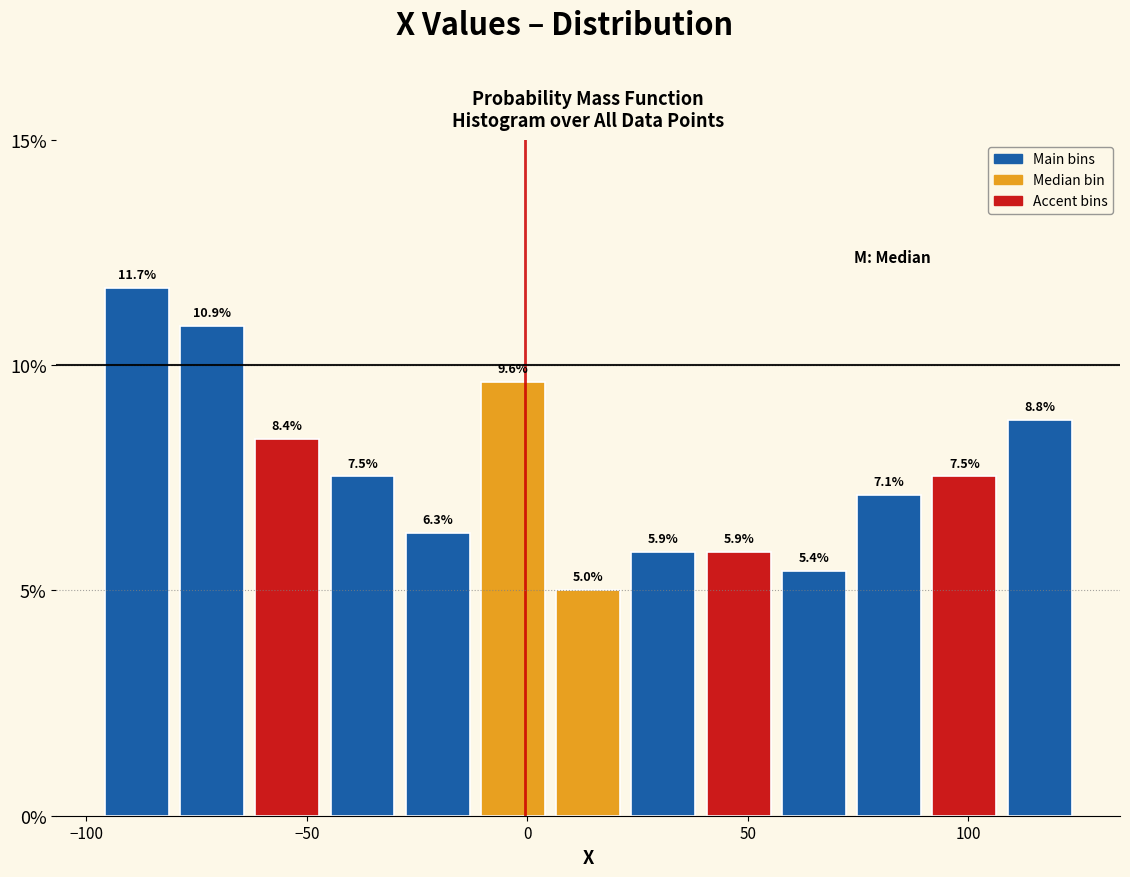

Around what value on the x-axis is the tallest bar? Give the approximate position of its centre, as read against the axis.

-90